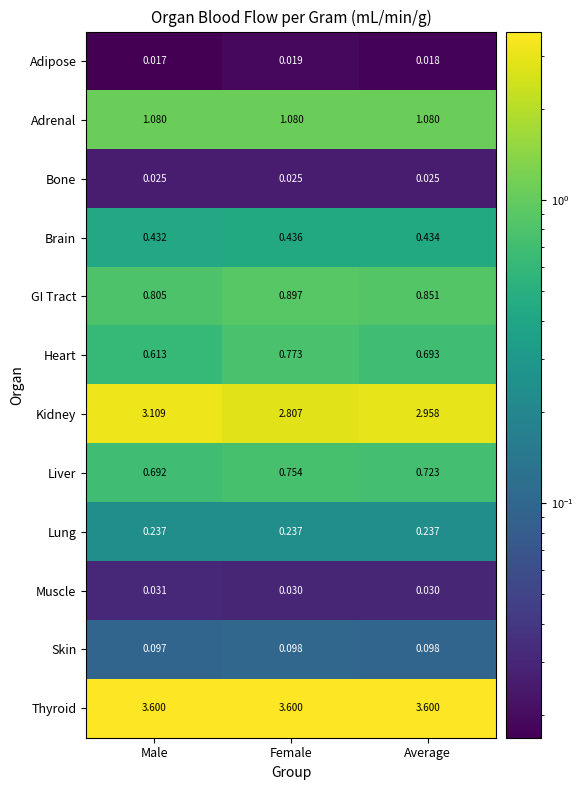

At which category does the chart reach its minimum across all series?

Male